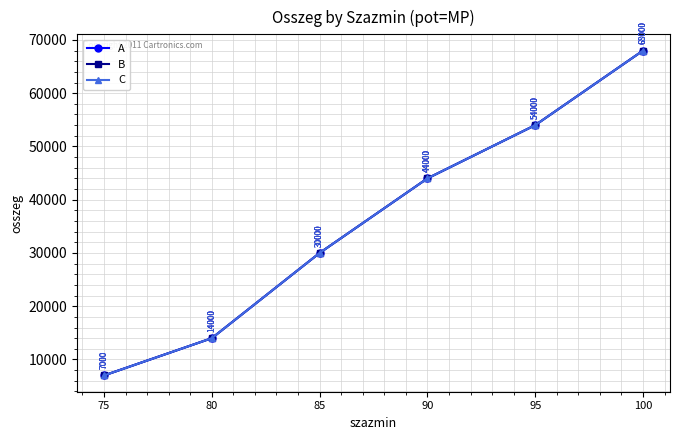

Which has a higher value, 100 or 80?

100